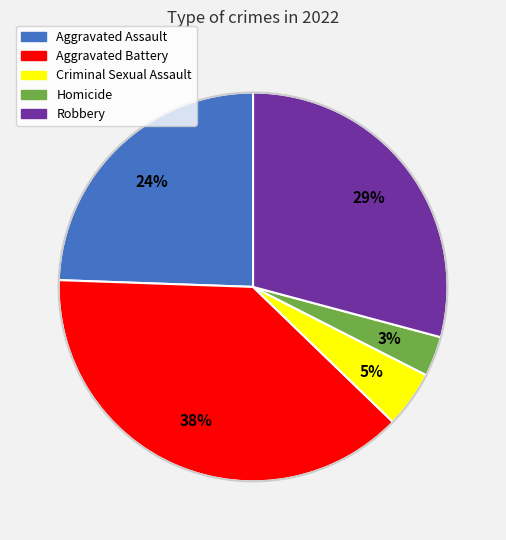

Does Aggravated Battery represent more than half of the total?

No